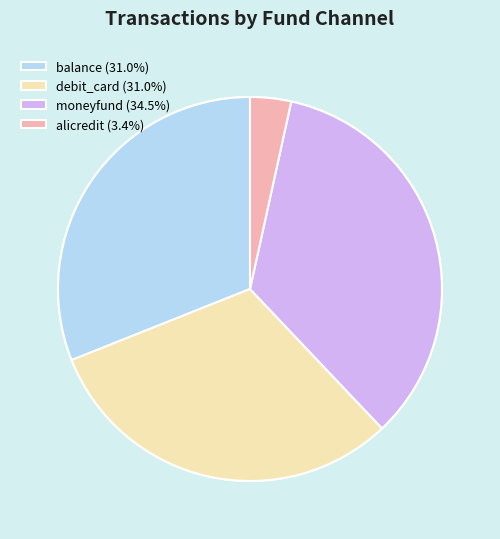

What percentage do moneyfund and balance together represent?

65.5%